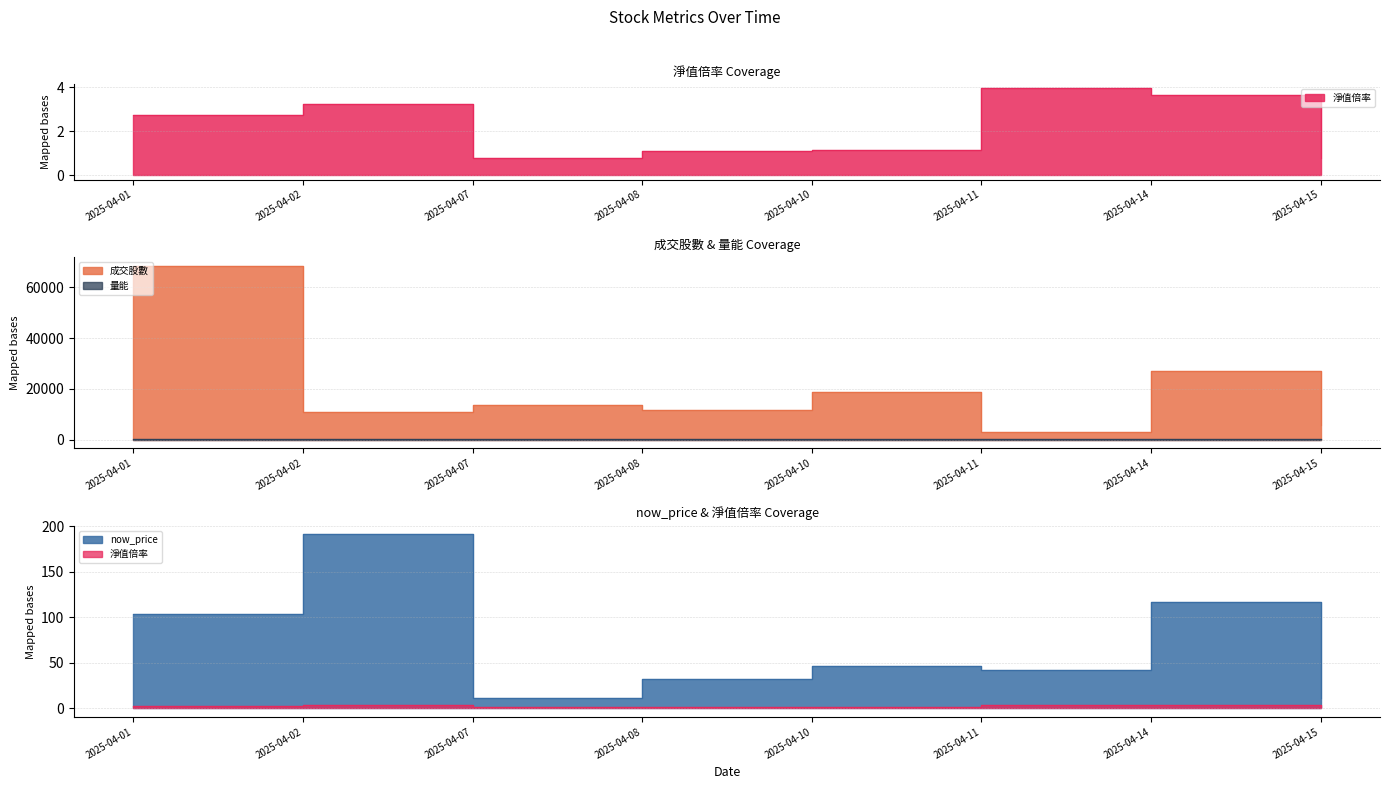

What is the sum of the 成交股數 values at 2025-04-14 and 2025-04-01?

95552.1